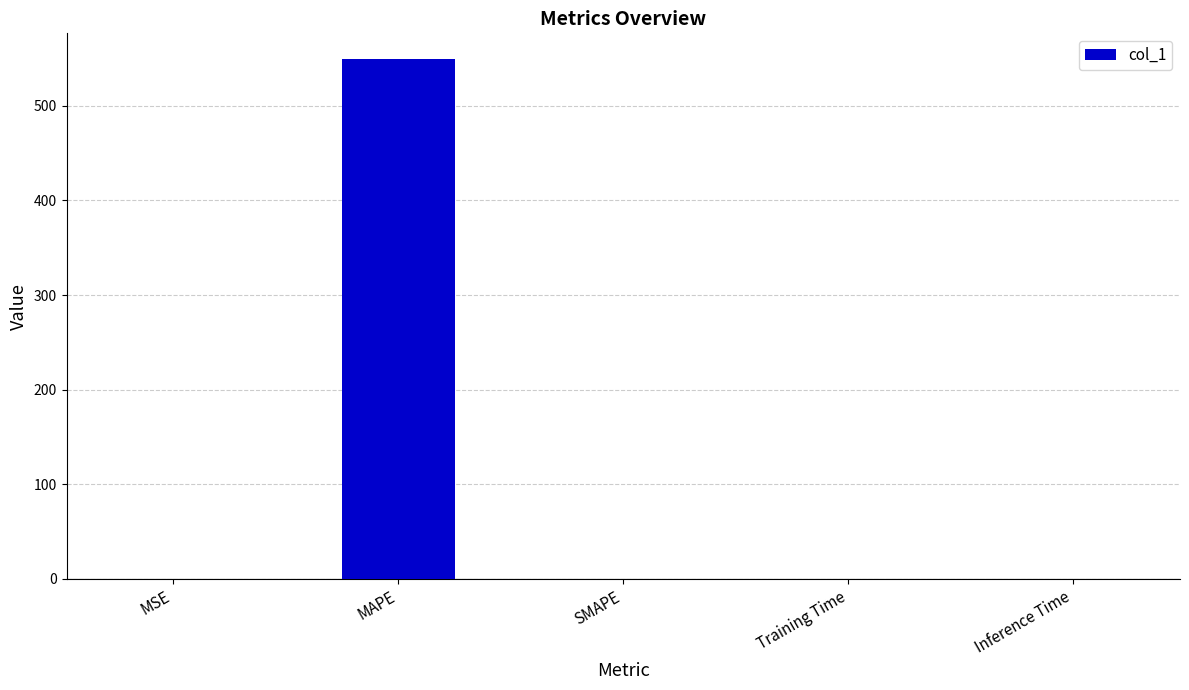

What is the approximate value at MAPE?

549.0